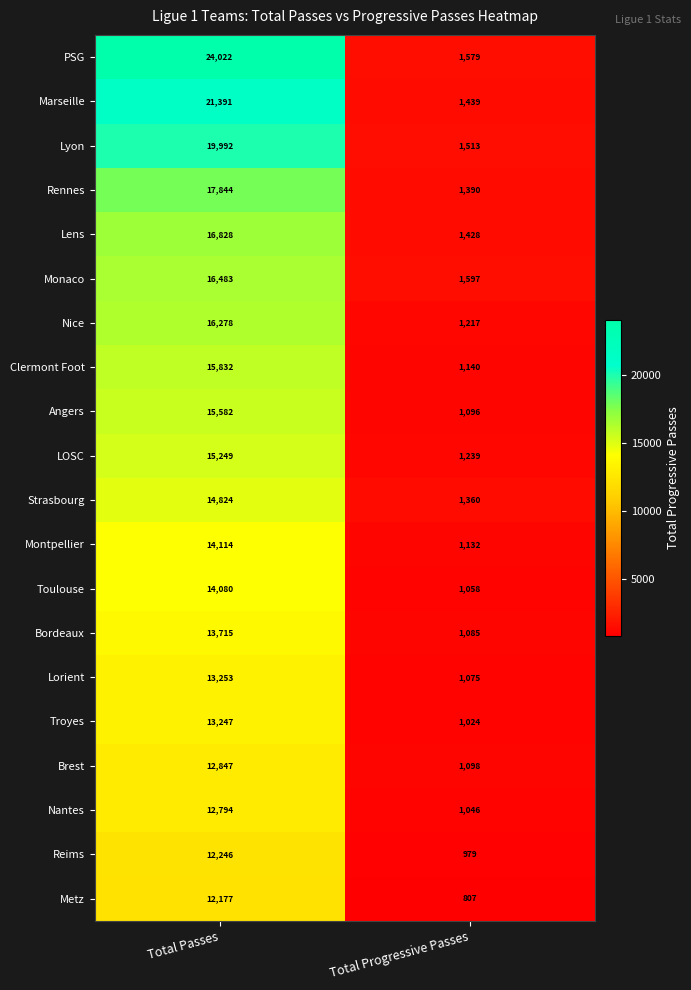

What is the difference between the highest and lowest values at Total Passes?

11845